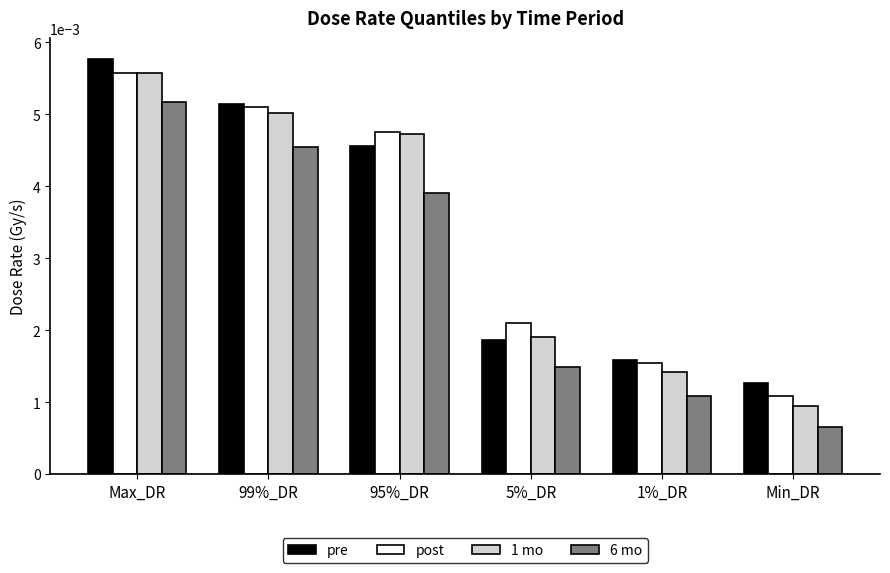

List the labels in order of pre value, largest first.

Max_DR, 99%_DR, 95%_DR, 5%_DR, 1%_DR, Min_DR